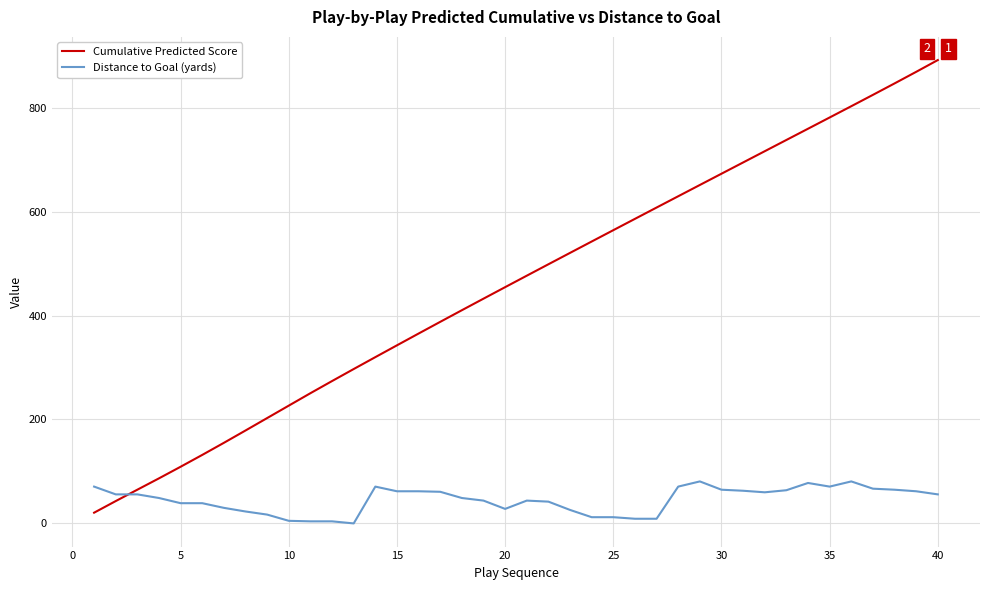

How many series are shown in this chart?

2